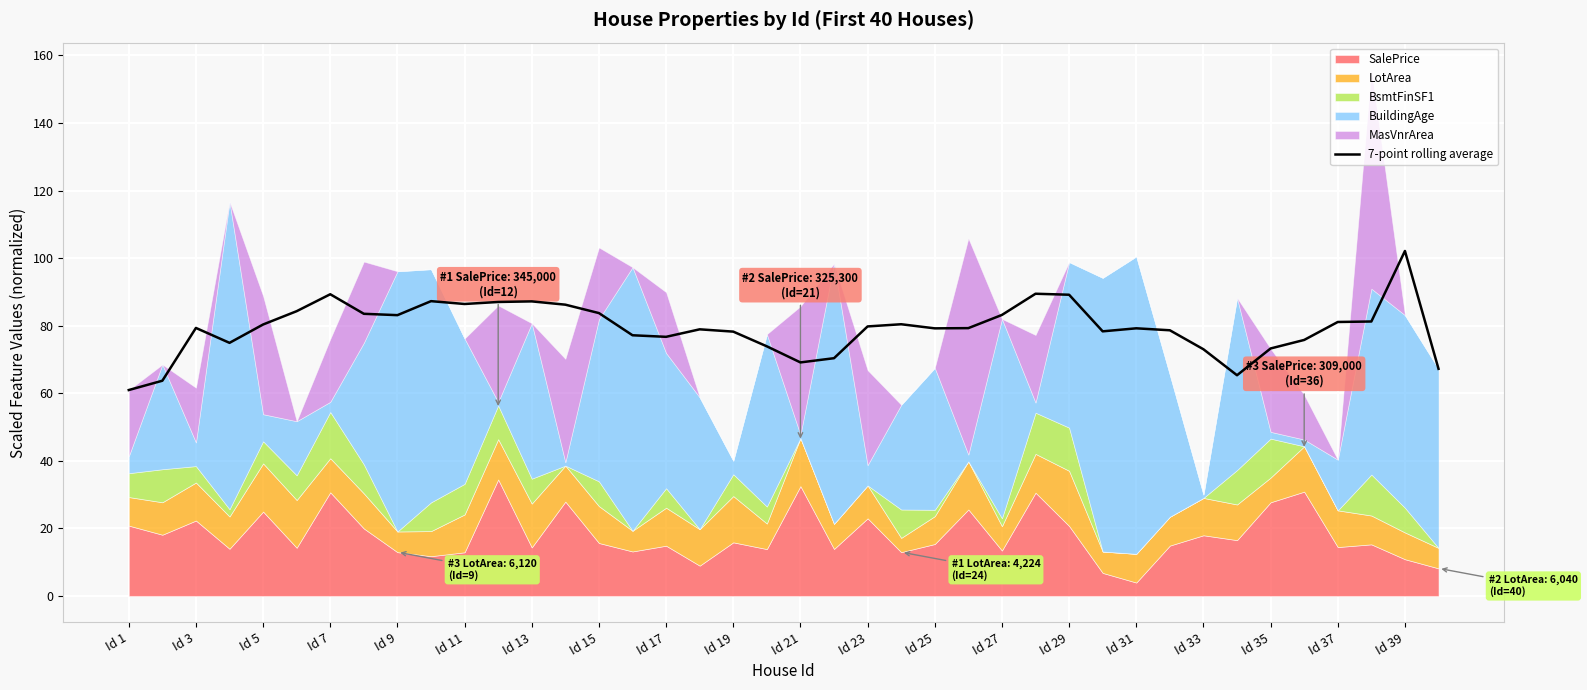

The value of 7-point rolling average at Id 37 is 30.4. True or false?

False